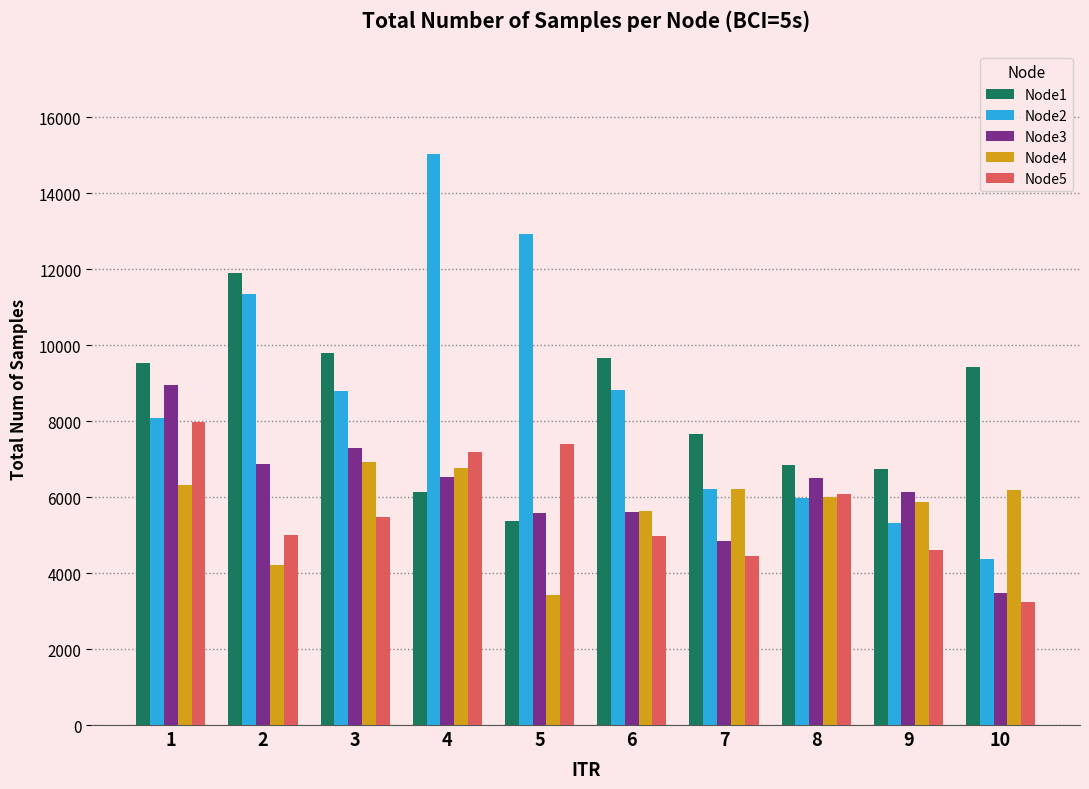

What is the value of the Node3 bar at the 2nd from the left?

6867